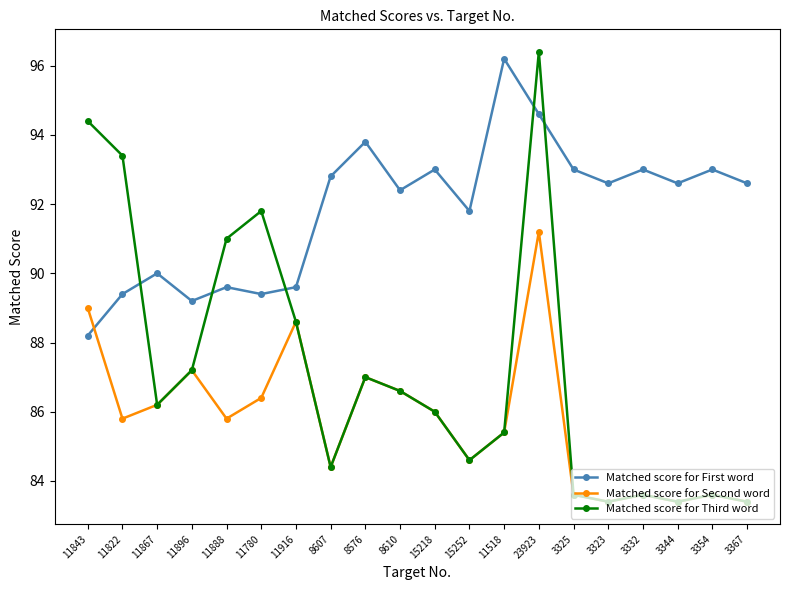

What is the sum of all Matched score for Third word values?

1744.0